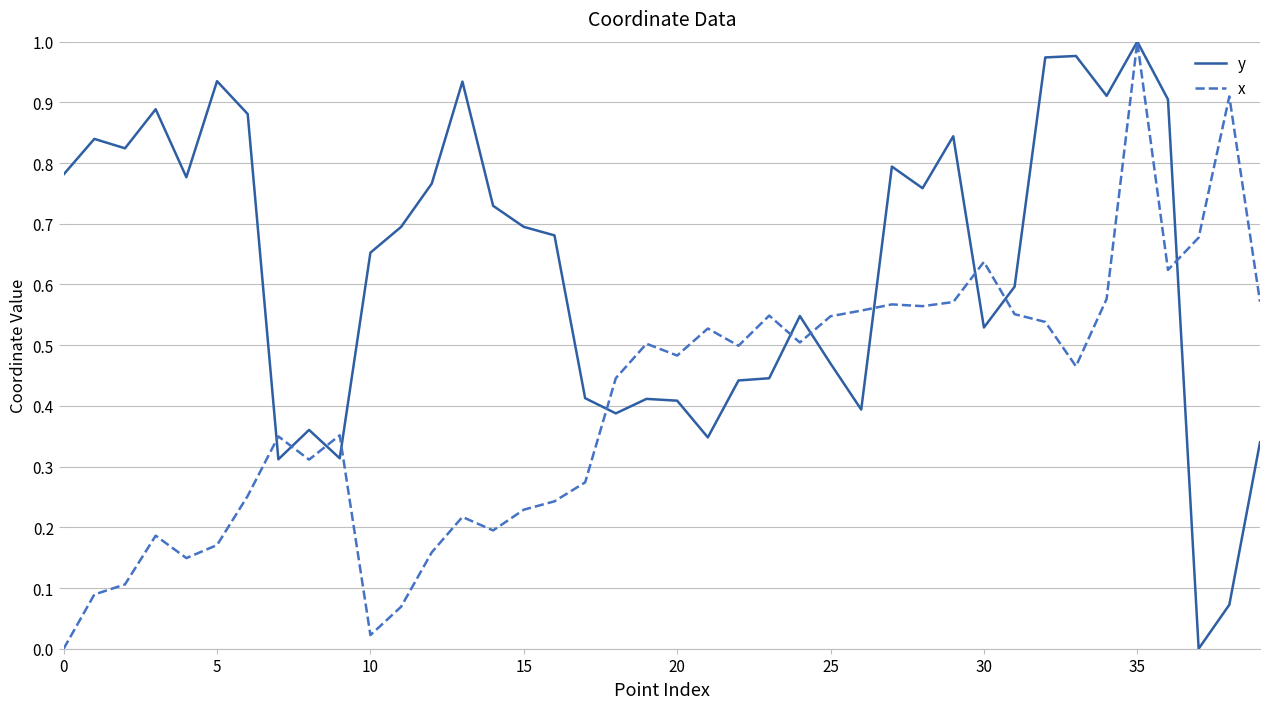

Is this an area chart (filled region under the line)?

No